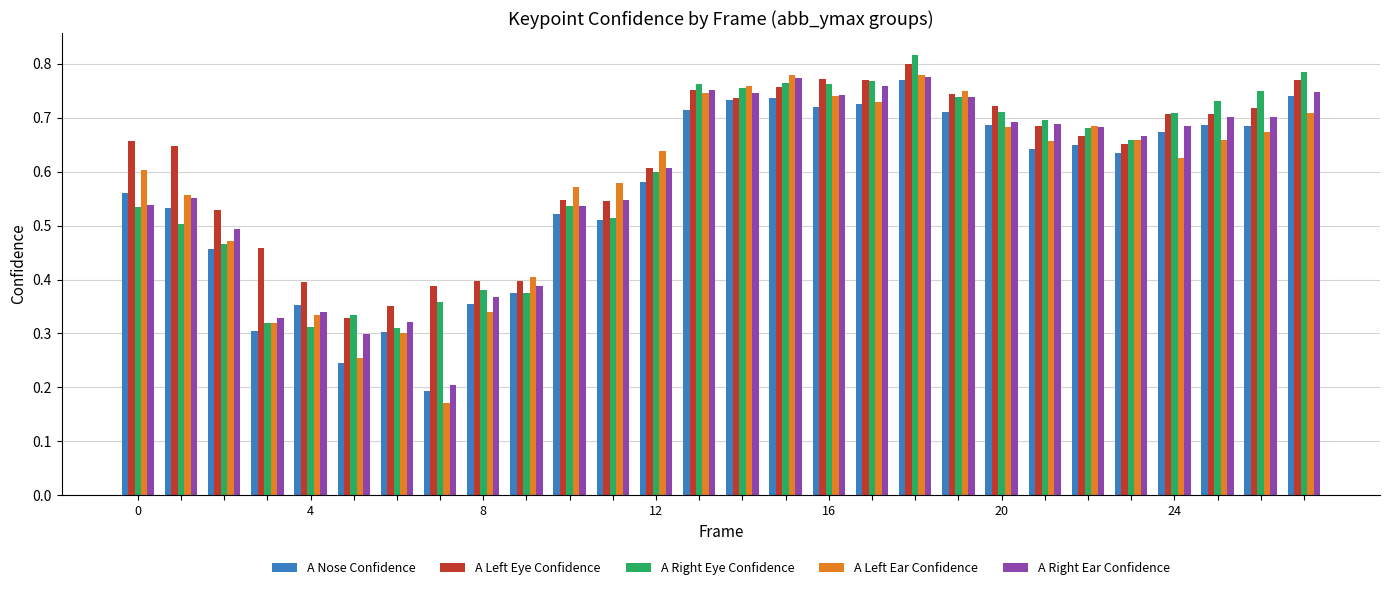

At how many categories does at least one series exceed 0?

28